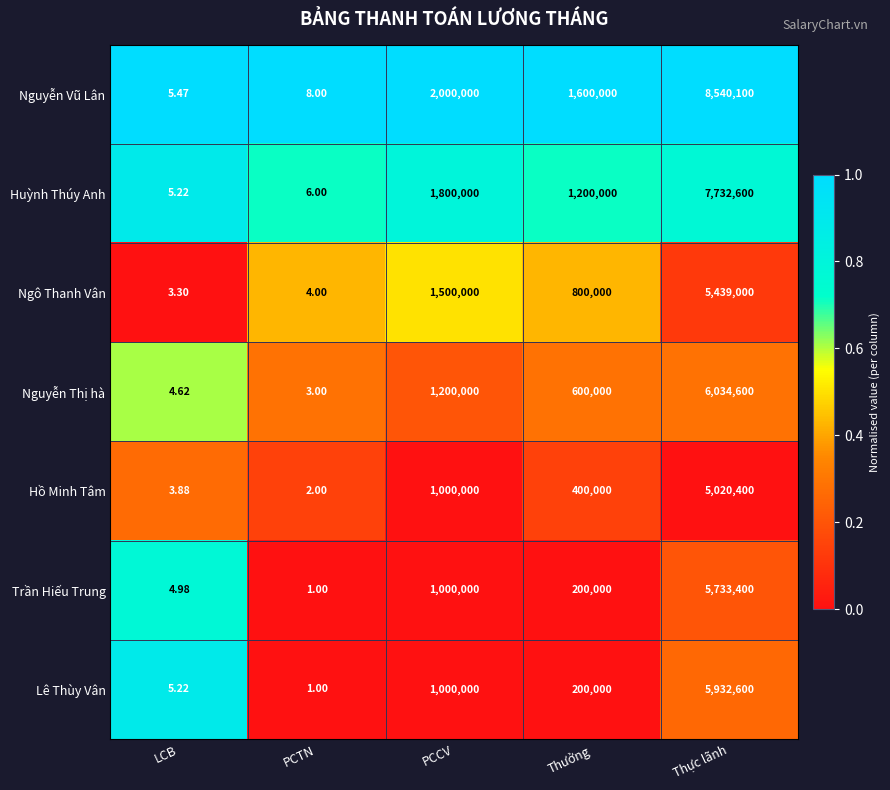

At which category is the sum across all series the highest?

Thực lãnh